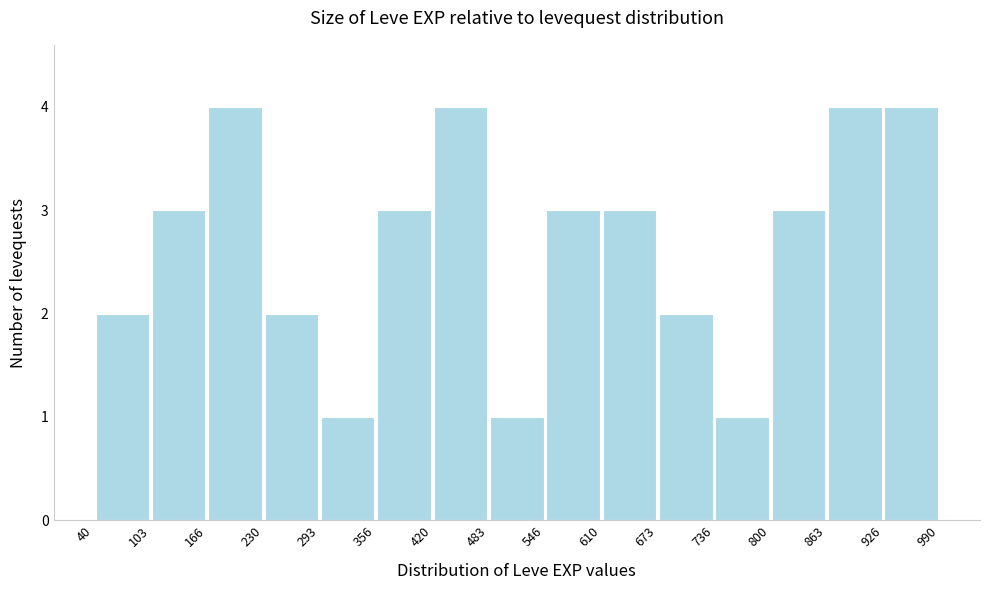

Reading left to right, list every bar in this chart as the range it spans on the x-axis followed by its height. The values are not printed on the chart, so give them approximately, as read against the axis.

40 to 103: 2
103 to 166: 3
166 to 230: 4
230 to 293: 2
293 to 356: 1
356 to 420: 3
420 to 483: 4
483 to 546: 1
546 to 610: 3
610 to 673: 3
673 to 736: 2
736 to 800: 1
800 to 863: 3
863 to 926: 4
926 to 990: 4